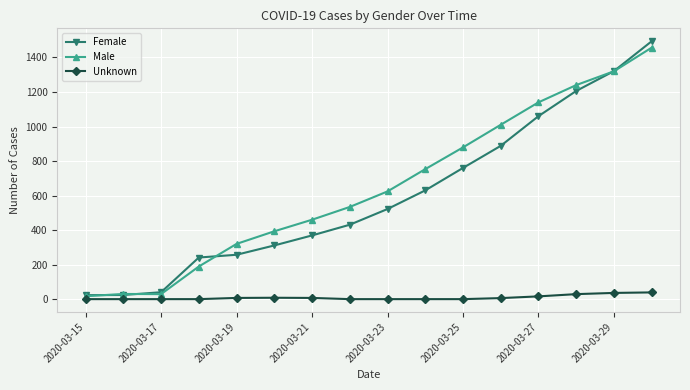

What is the sum of all Male values?

10395